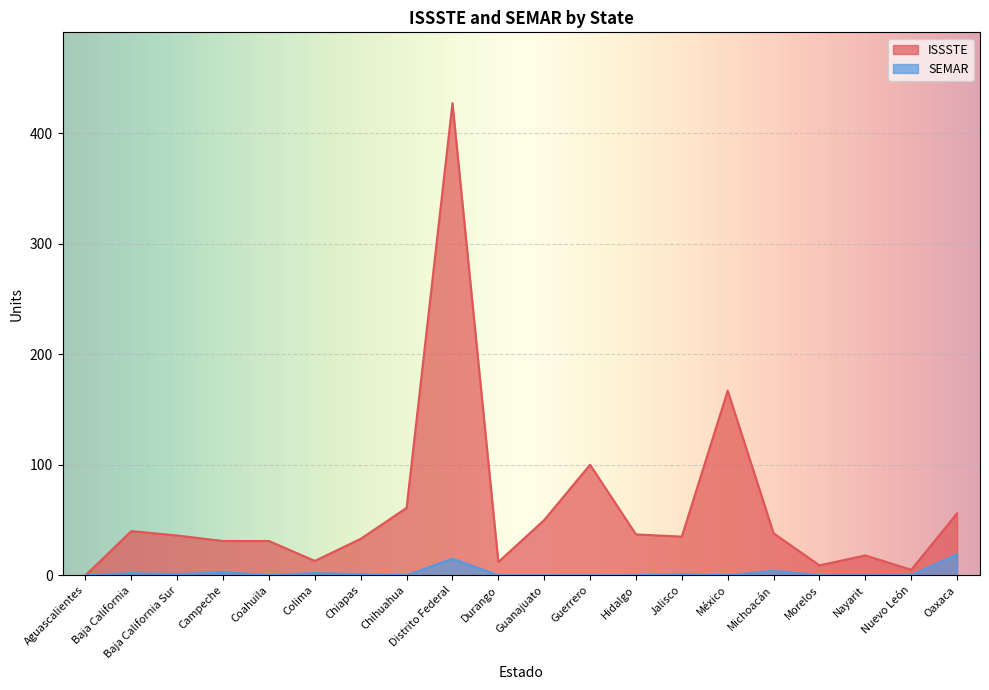

What is the label of the 9th point from the left?

Distrito Federal